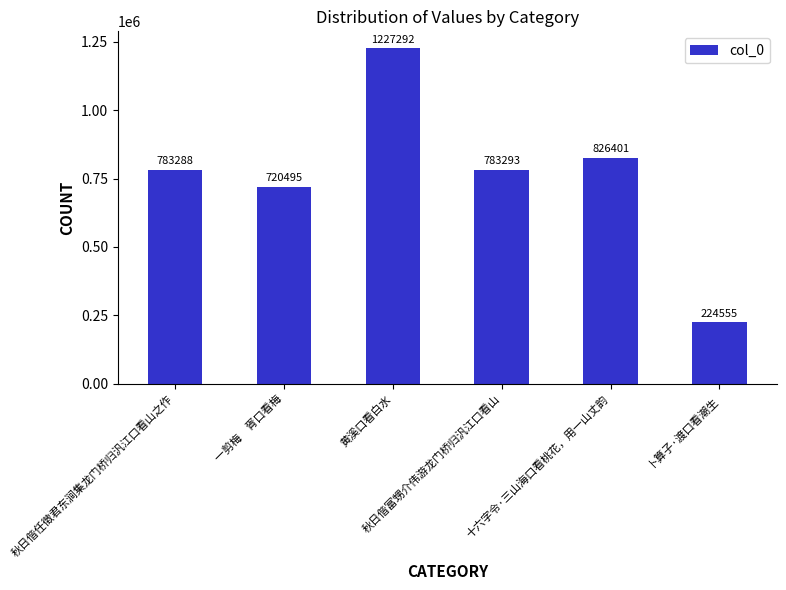

How many data points are less than 783293?

3